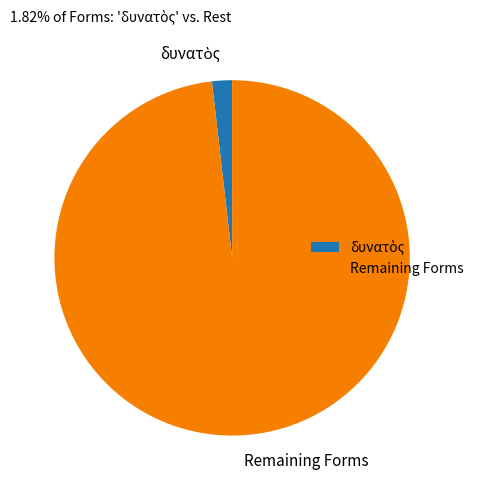

True or false: Remaining Forms accounts for 92% of the total.

False